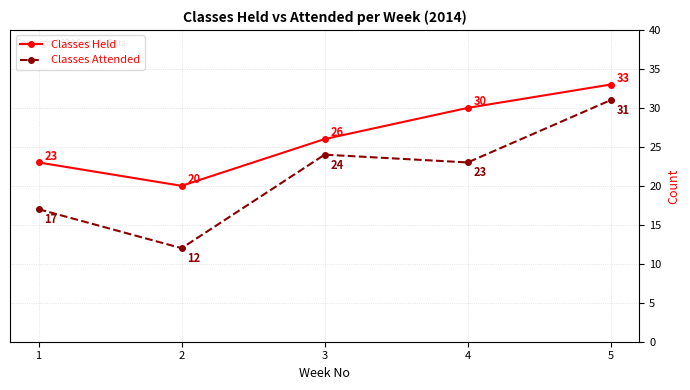

Which series has the widest spread of values?

Classes Attended